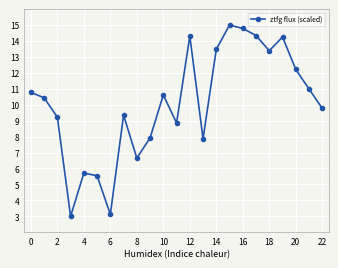

What is the average value?

10.1